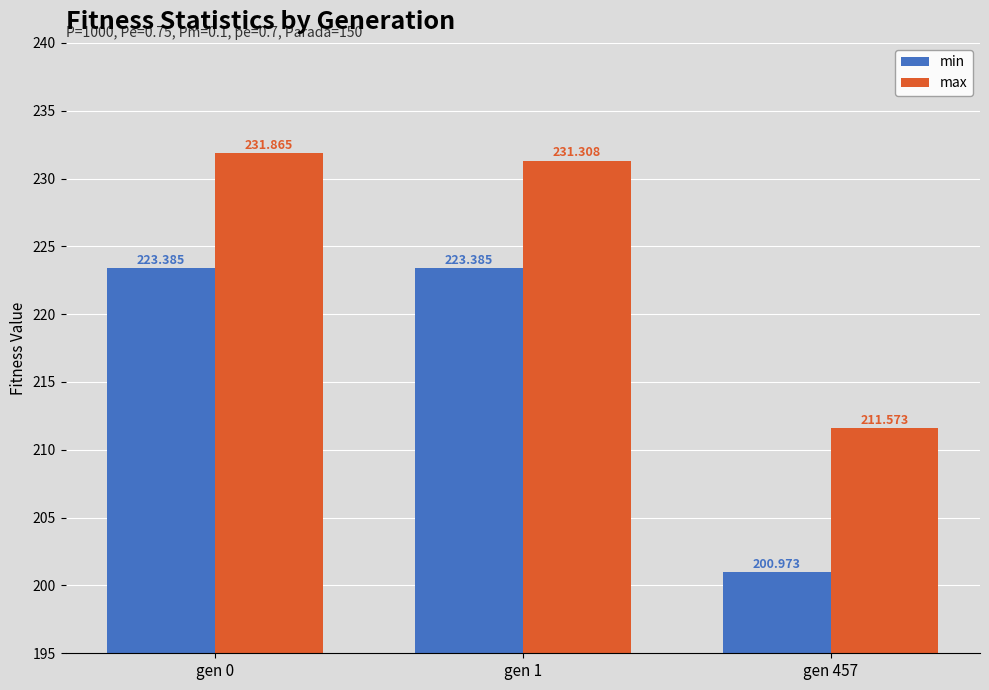

Reading left to right, transcribe all the data shown in this chart.

min: 223.4	223.4	201.0
max: 231.9	231.3	211.6